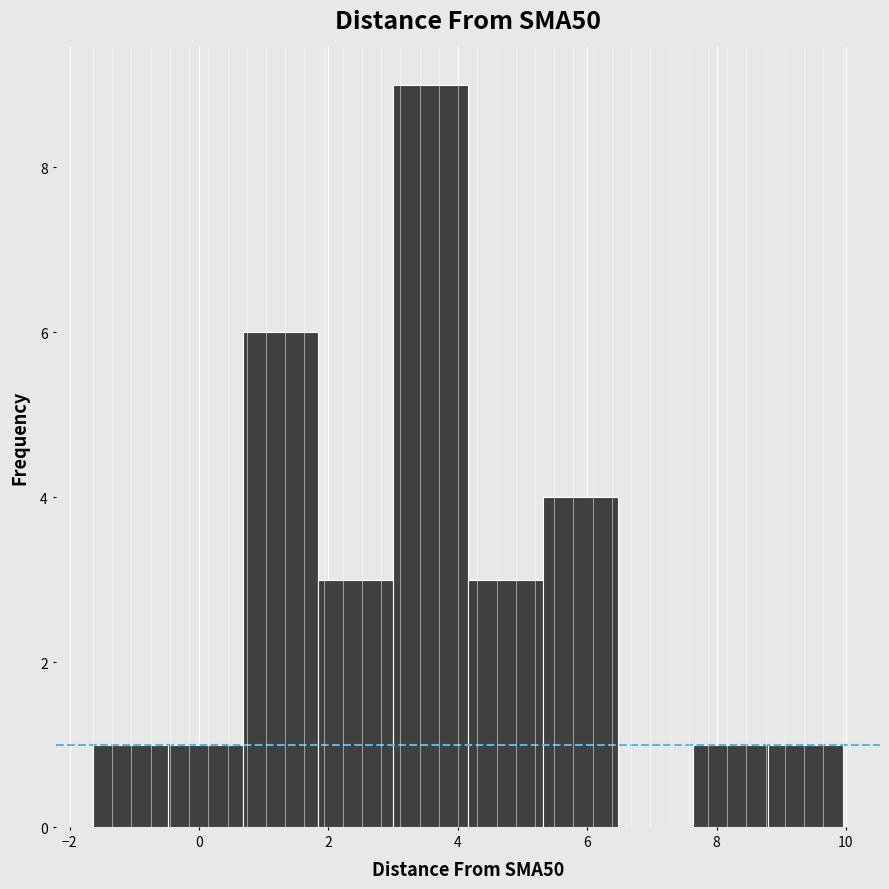

Reading left to right, list every bar in this chart as the range it spans on the x-axis followed by its height. Neither the bar edges nor the heights are printed on the chart, so give them approximately, as read against the axes.

-1.6 to -0.4: 1
-0.4 to 0.6: 1
0.6 to 1.8: 6
1.8 to 3.0: 3
3.0 to 4.2: 9
4.2 to 5.4: 3
5.4 to 6.4: 4
6.4 to 7.6: 0
7.6 to 8.8: 1
8.8 to 10.0: 1